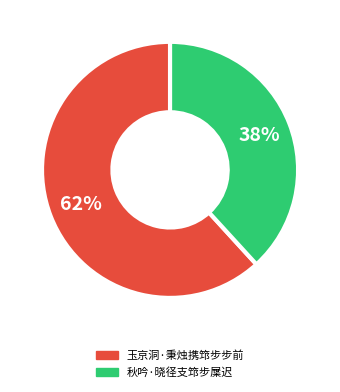

How many slices are in this pie chart?

2